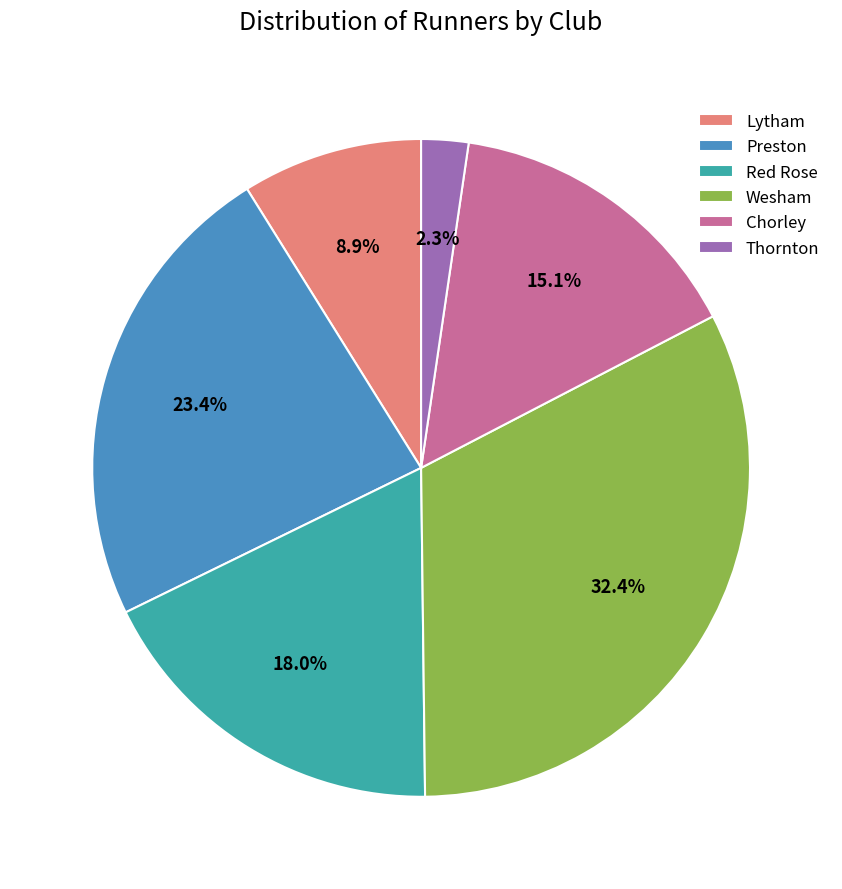

True or false: Chorley accounts for 4% of the total.

False